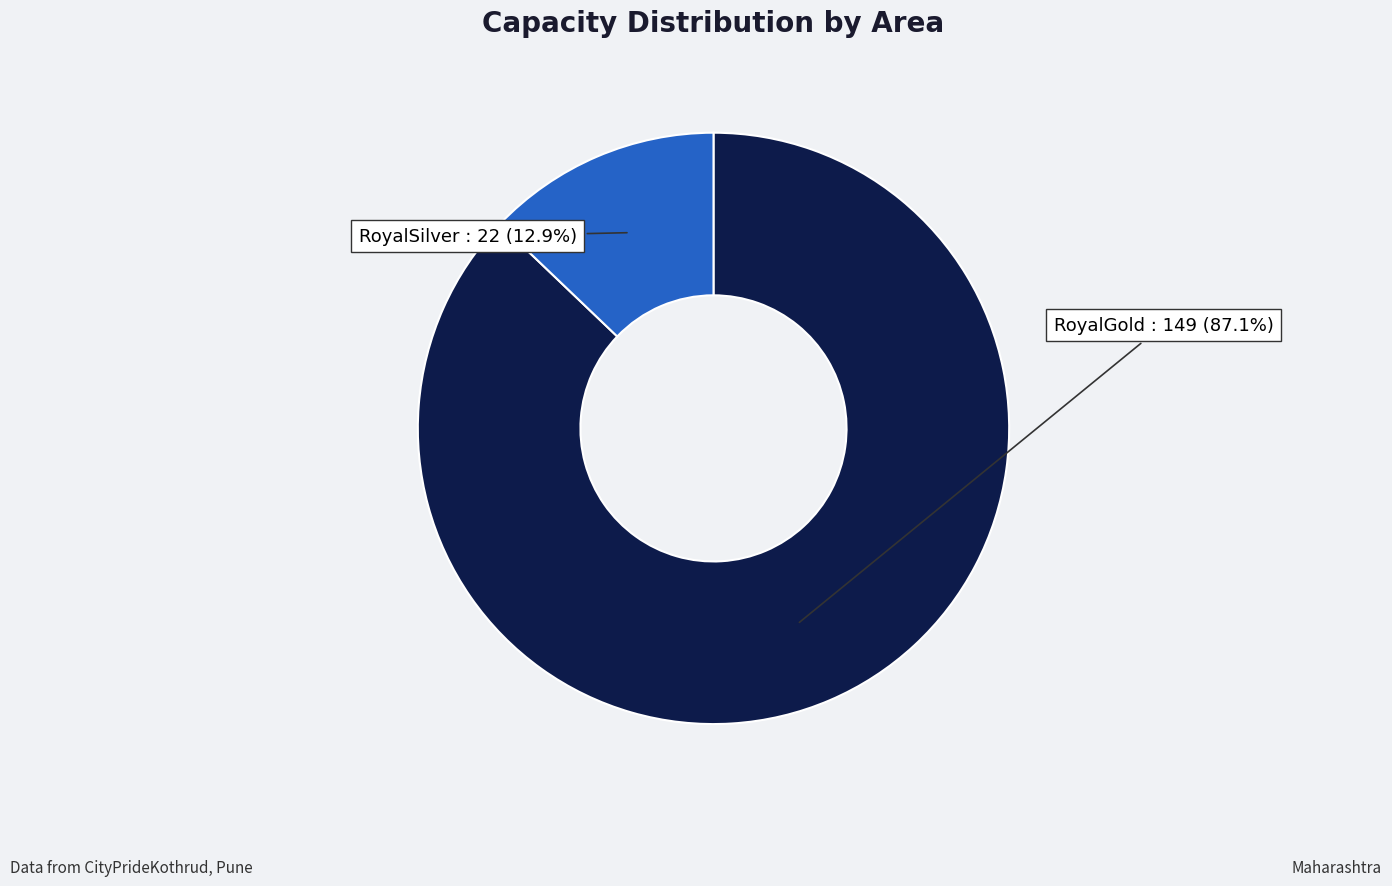

Is there a majority slice in this chart?

Yes